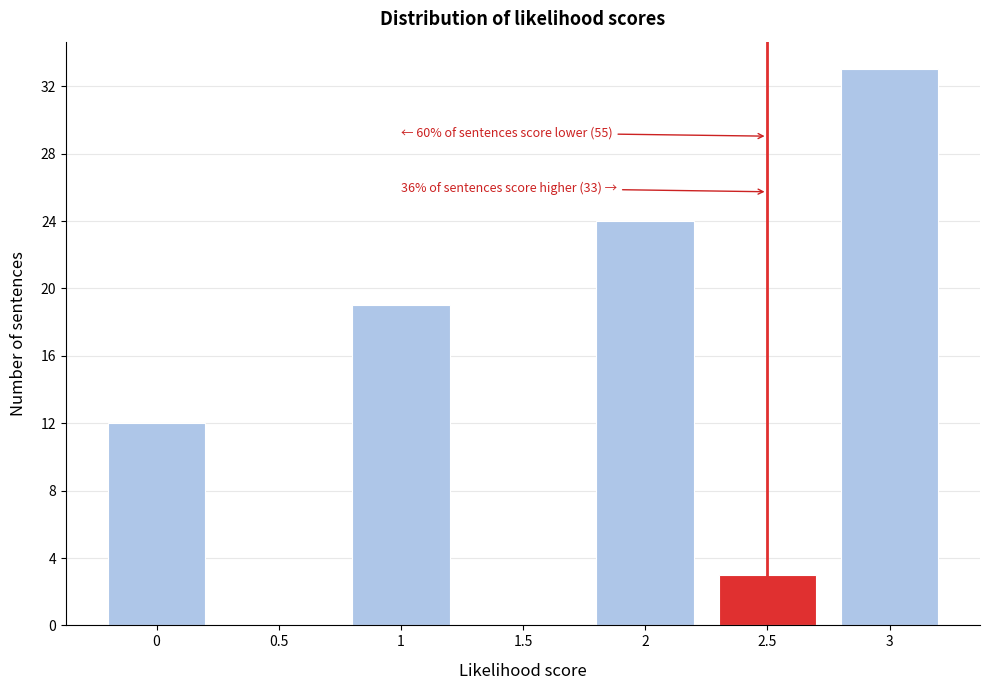

Over which range of the x-axis is the bar tallest?

2.75 to 3.25